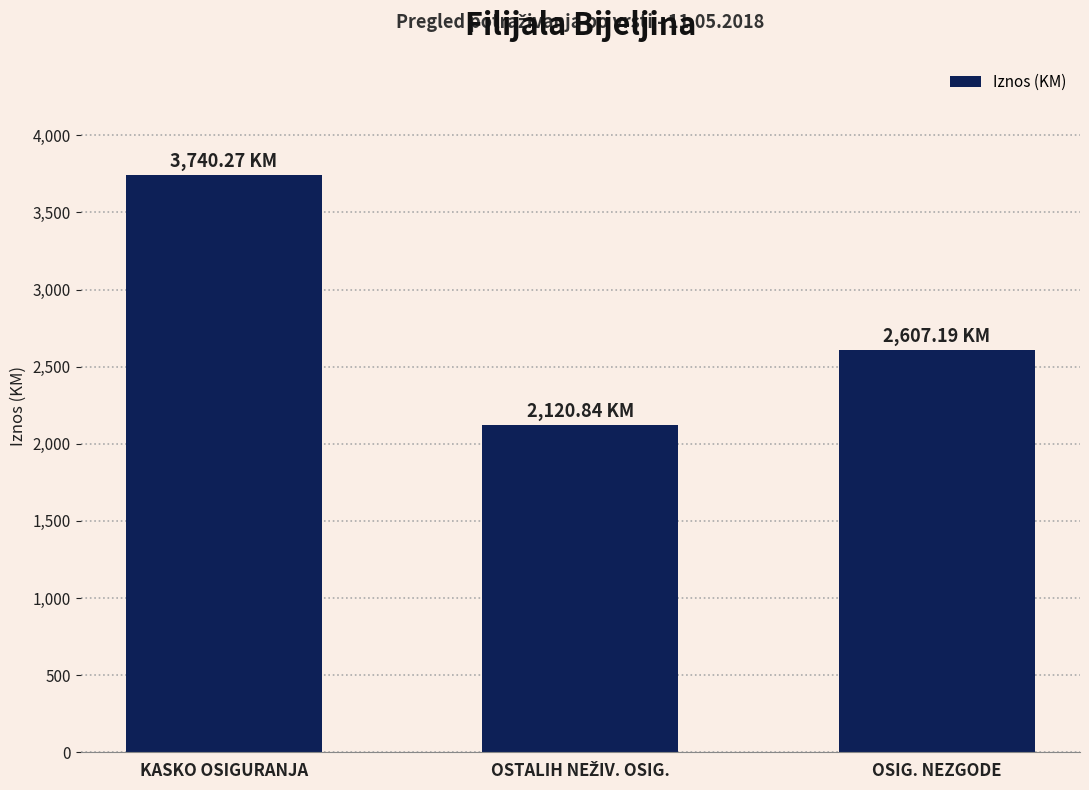

At which label is the value closest to 2930?

OSIG. NEZGODE